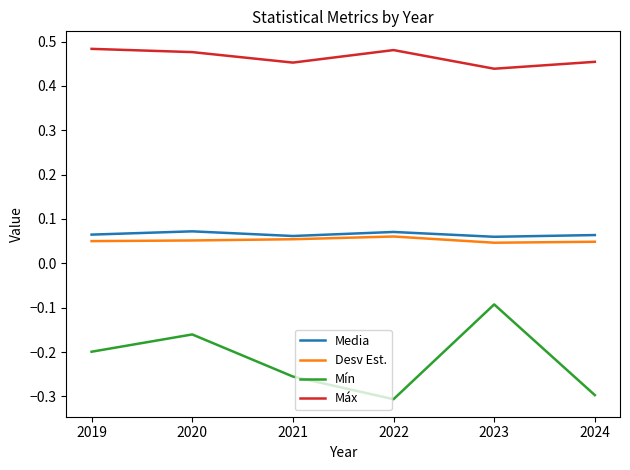

At which label does Máx reach its minimum?

2023